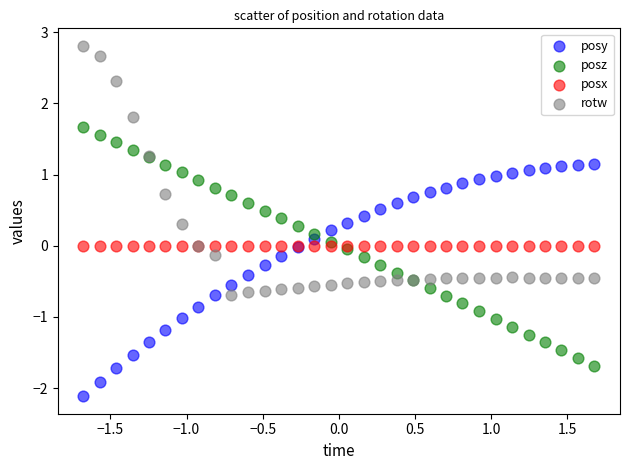

Which series reaches the minimum Y coordinate?

posy